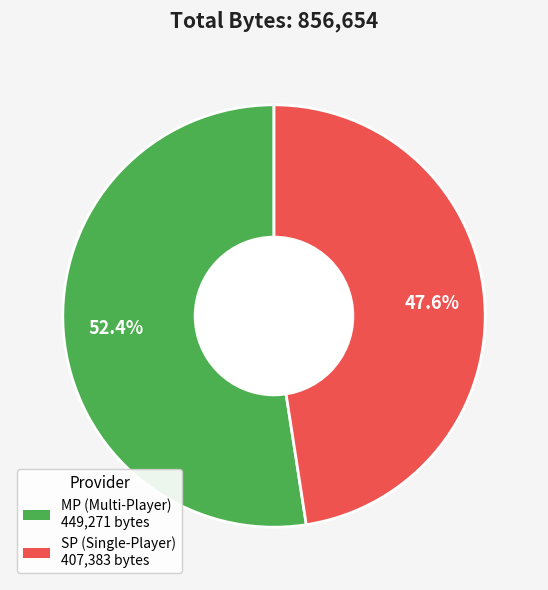

Is there any slice that represents more than half of the pie?

Yes